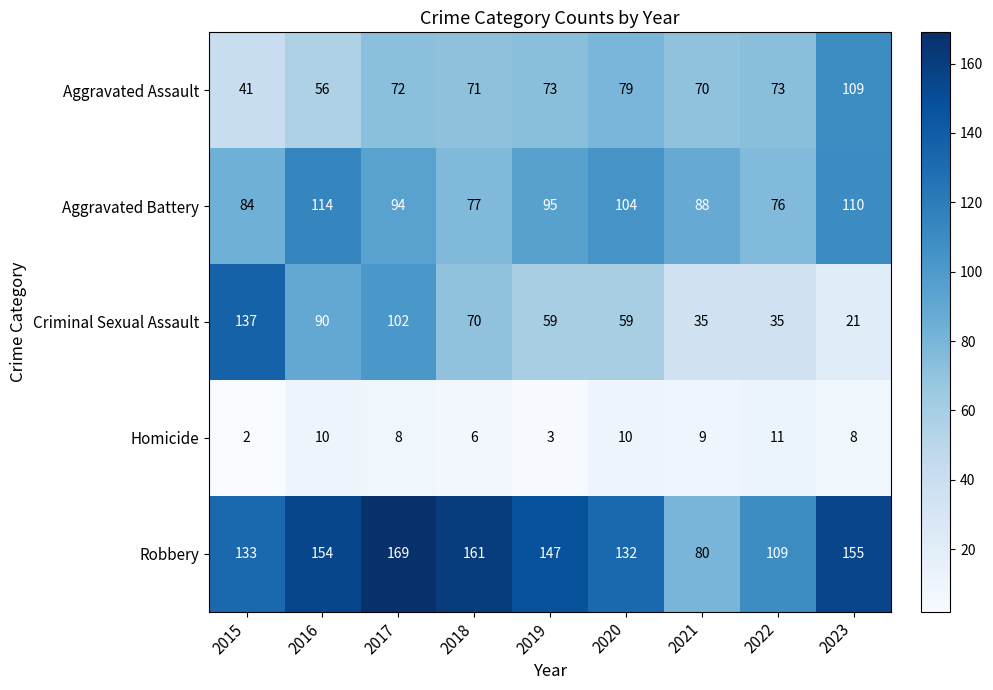

True or false: Aggravated Battery has a value of 36 at 2016.

False